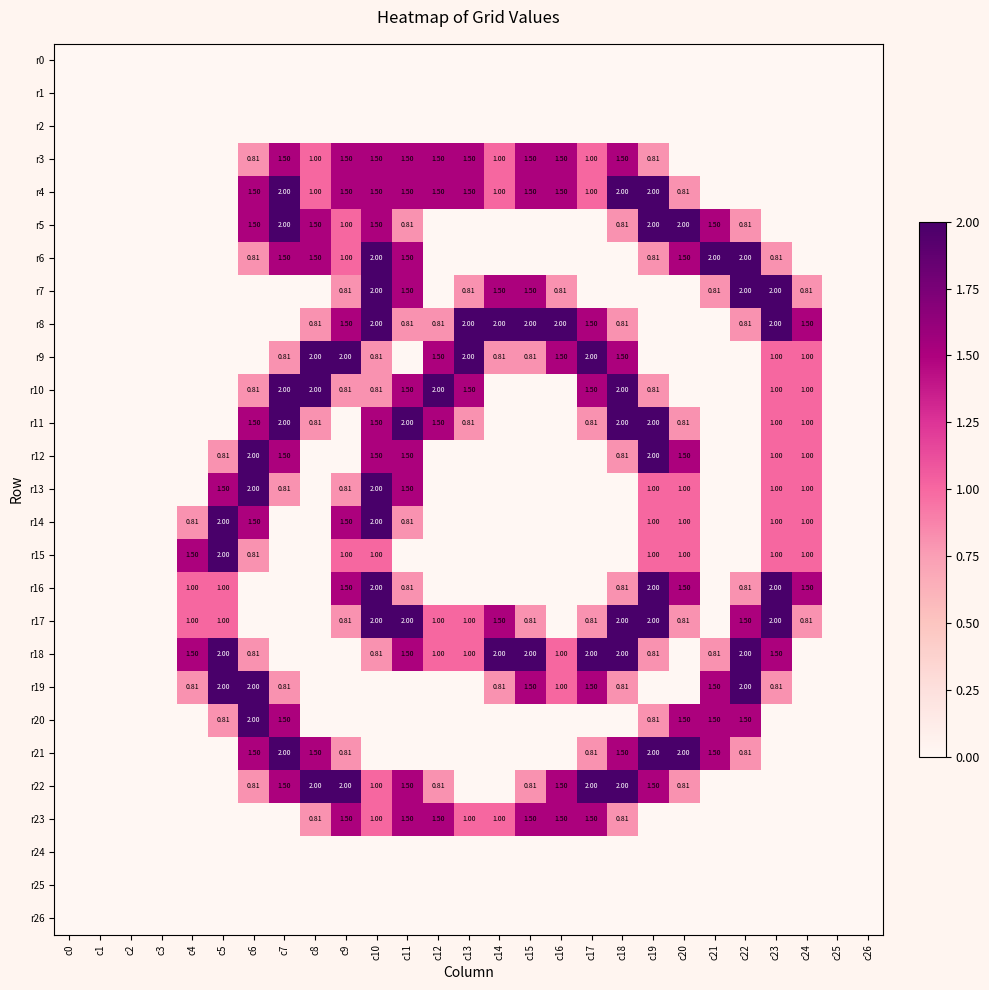

What is the approximate value of r21 at c21?

1.5